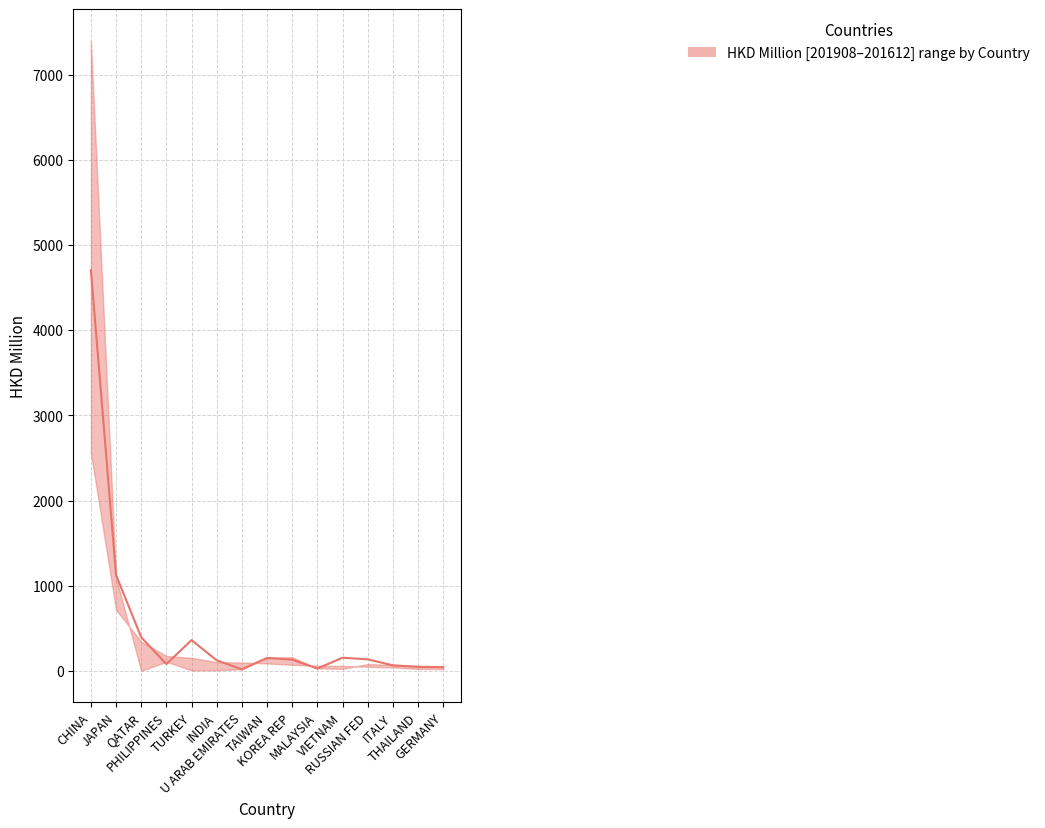

What position from the right is ITALY?

3